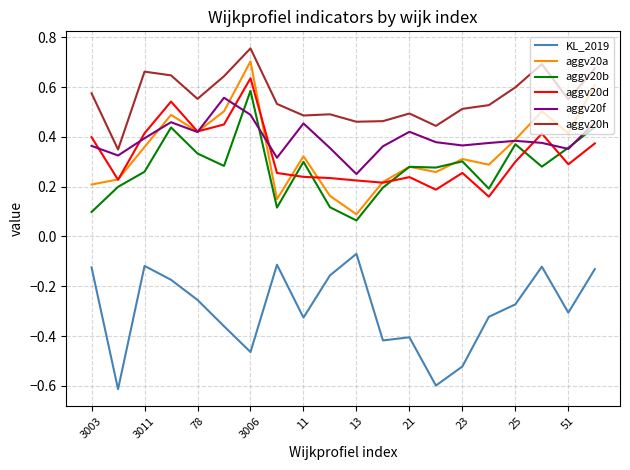

Which series has the largest total across all categories?

aggv20h